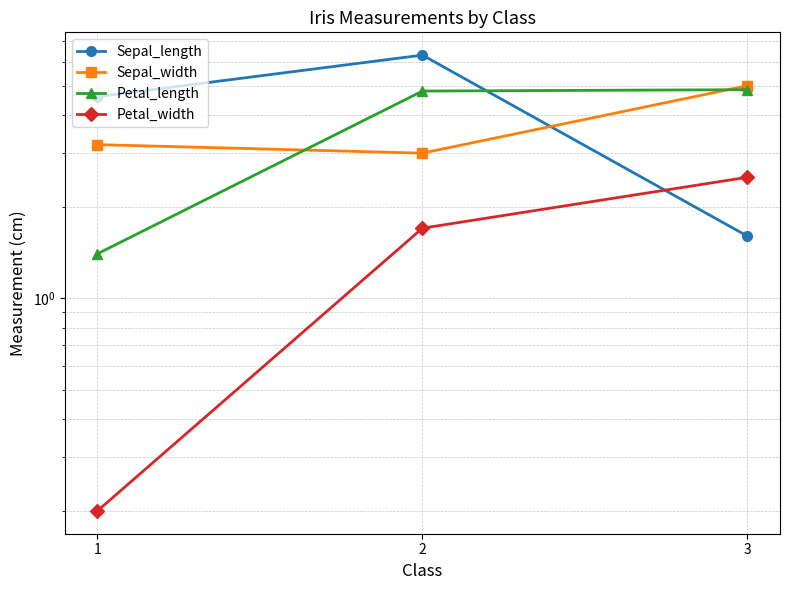

Rank the categories by Petal_width value from highest to lowest.

3, 2, 1